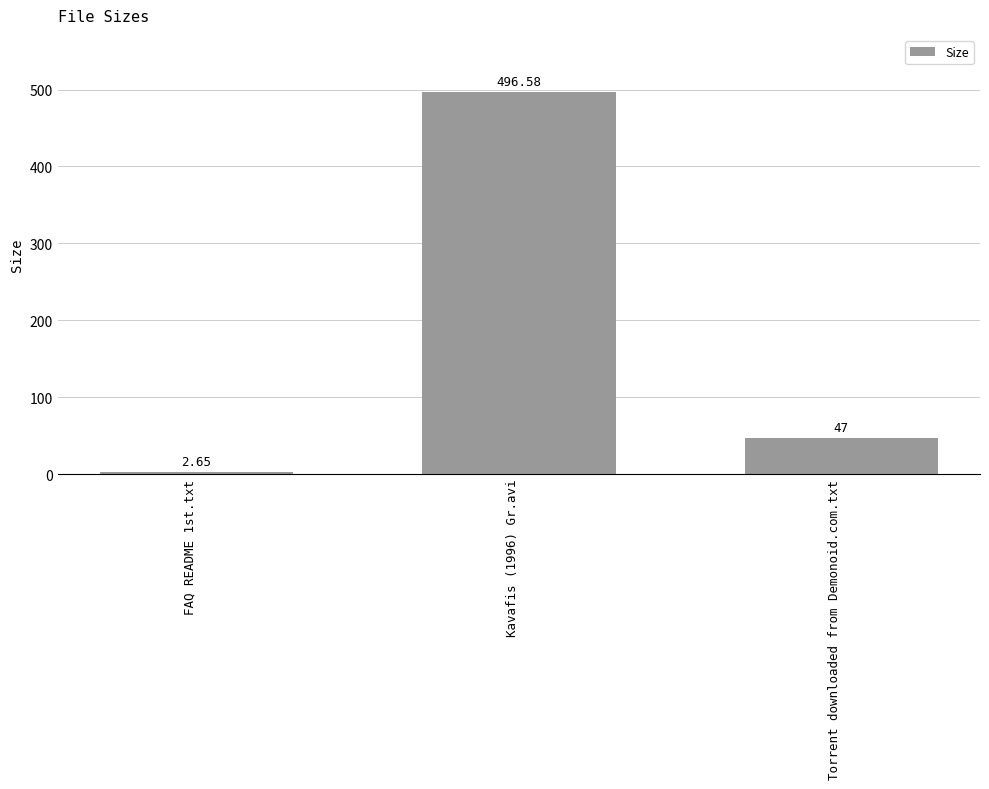

At which category does the chart reach its peak across all series?

Kavafis (1996) Gr.avi